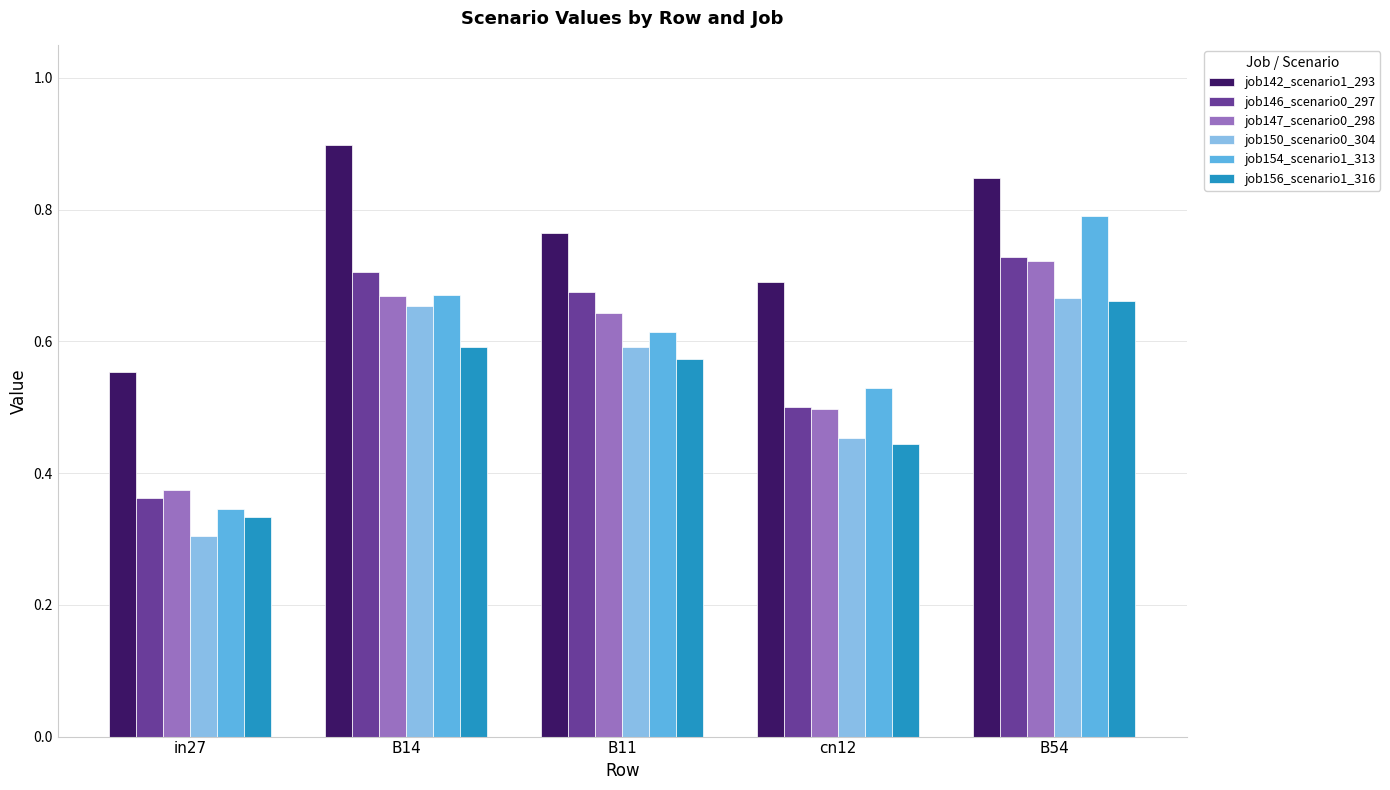

At how many categories does at least one series exceed 0?

5